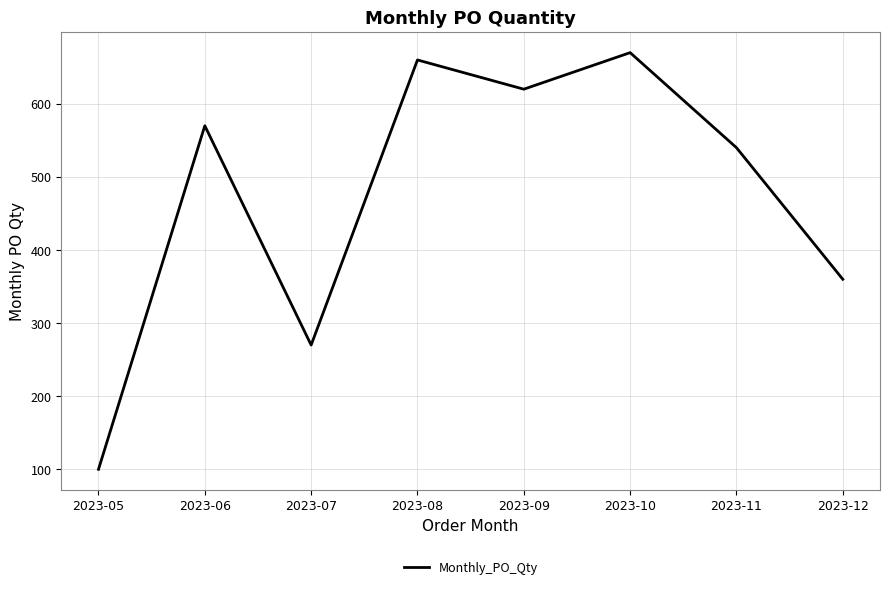

Rank the categories by value from highest to lowest.

2023-10, 2023-08, 2023-09, 2023-06, 2023-11, 2023-12, 2023-07, 2023-05